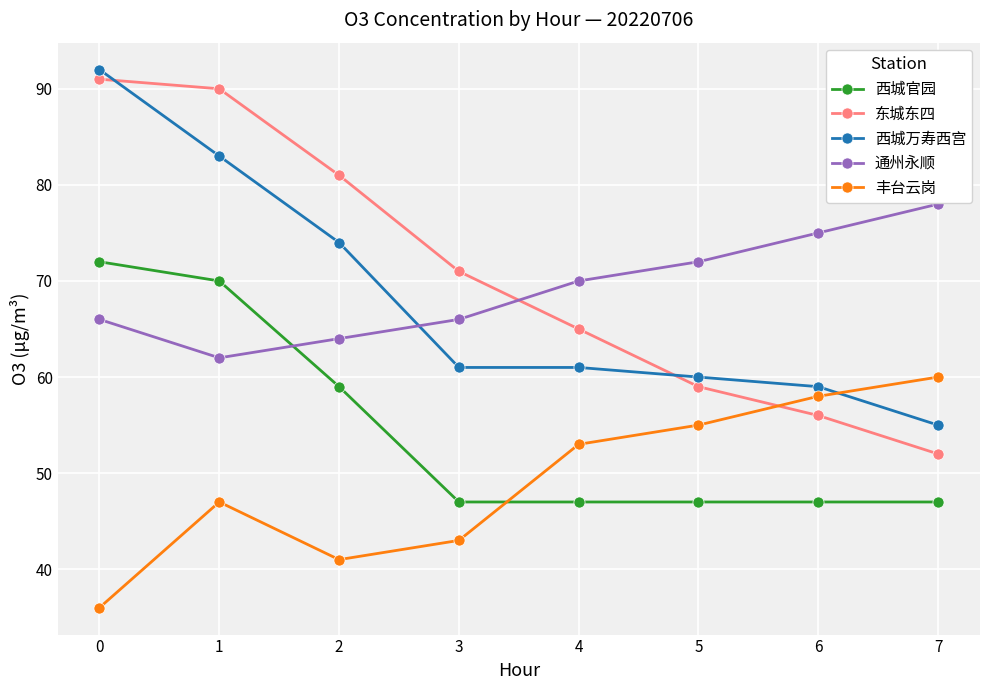

Read the 通州永顺 value at 7, to the nearest 5.

80